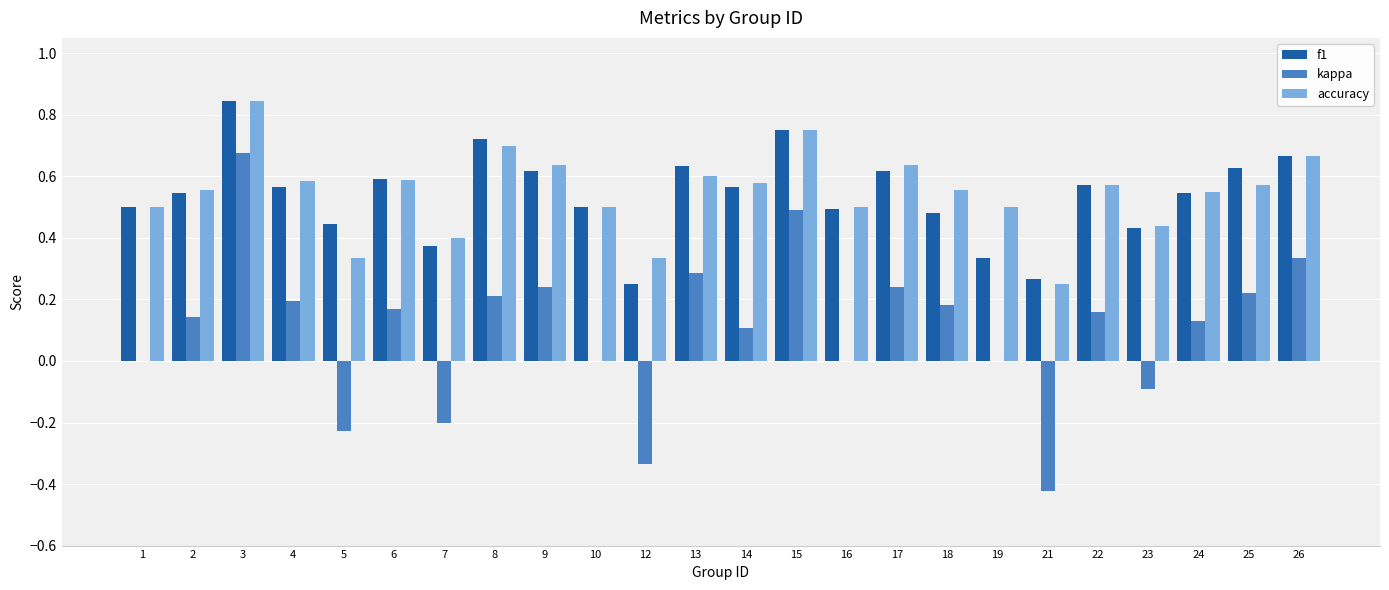

Are the bars horizontal?

No